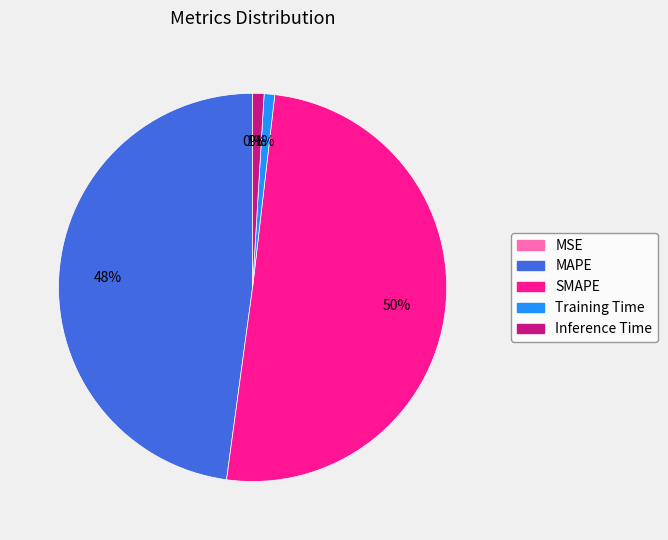

Which slice is the largest?

SMAPE